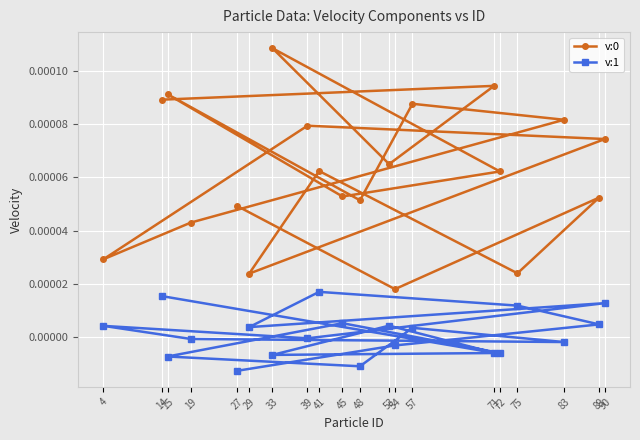

Rank the categories by v:0 value from lowest to highest.

54, 29, 75, 4, 19, 27, 48, 89, 45, 72, 41, 53, 90, 39, 83, 57, 14, 15, 71, 33